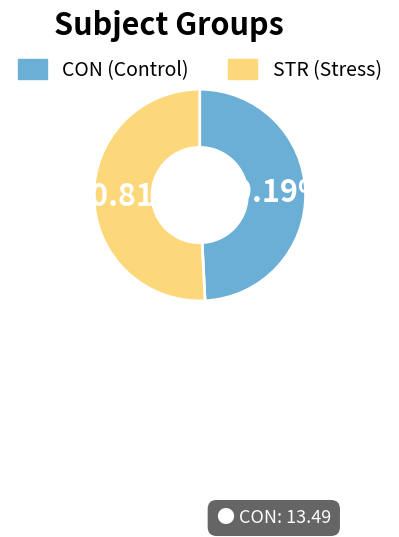

What percentage do STR and CON together represent?

100.0%